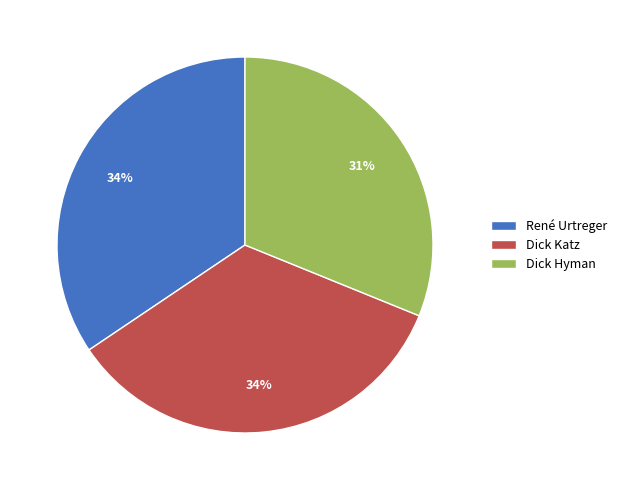

Between Dick Katz and Dick Hyman, which is larger?

Dick Katz